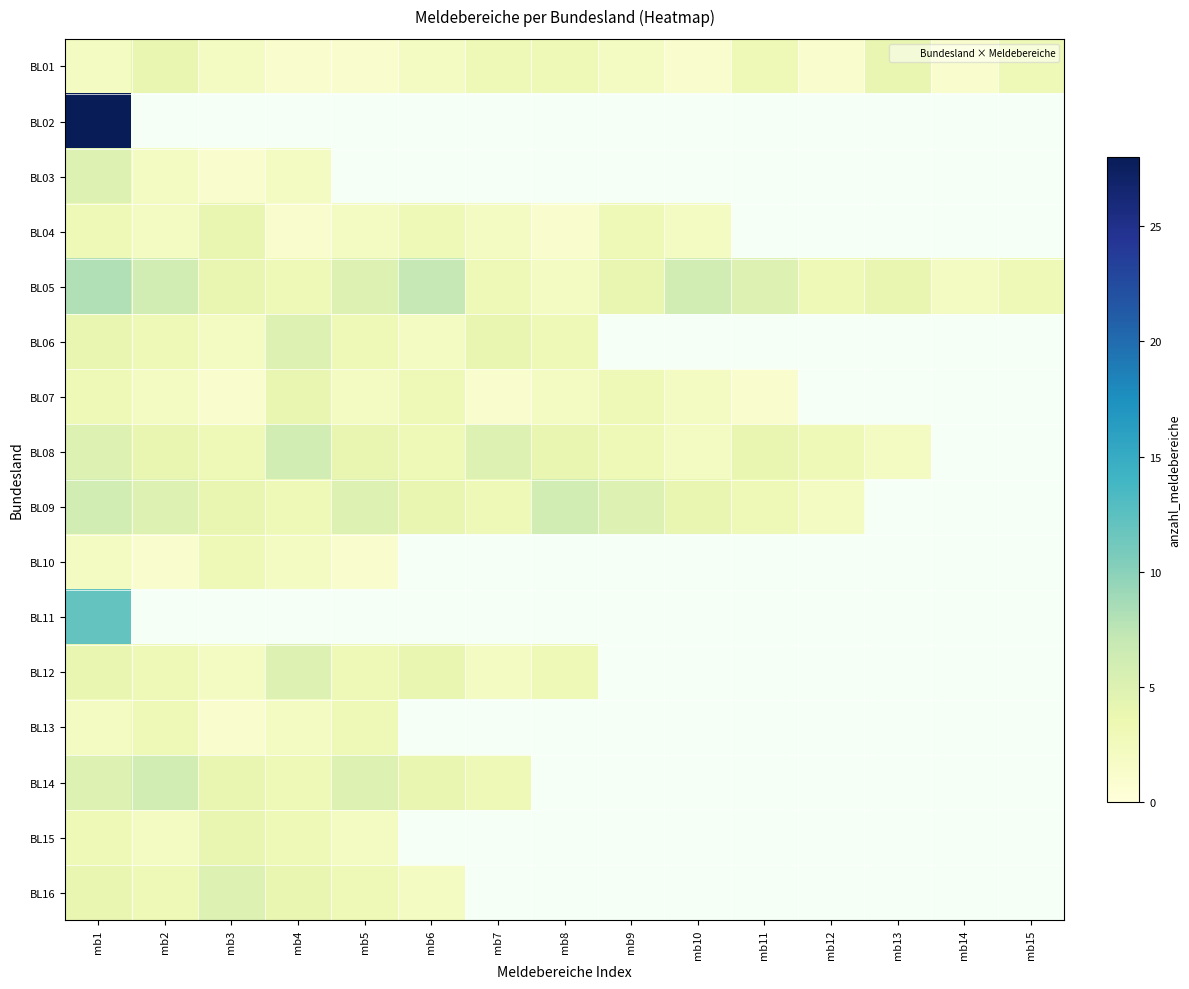

List the series in order of their peak value, highest first.

BL02, BL11, BL05, BL08, BL09, BL14, BL03, BL06, BL12, BL16, BL01, BL04, BL07, BL15, BL10, BL13